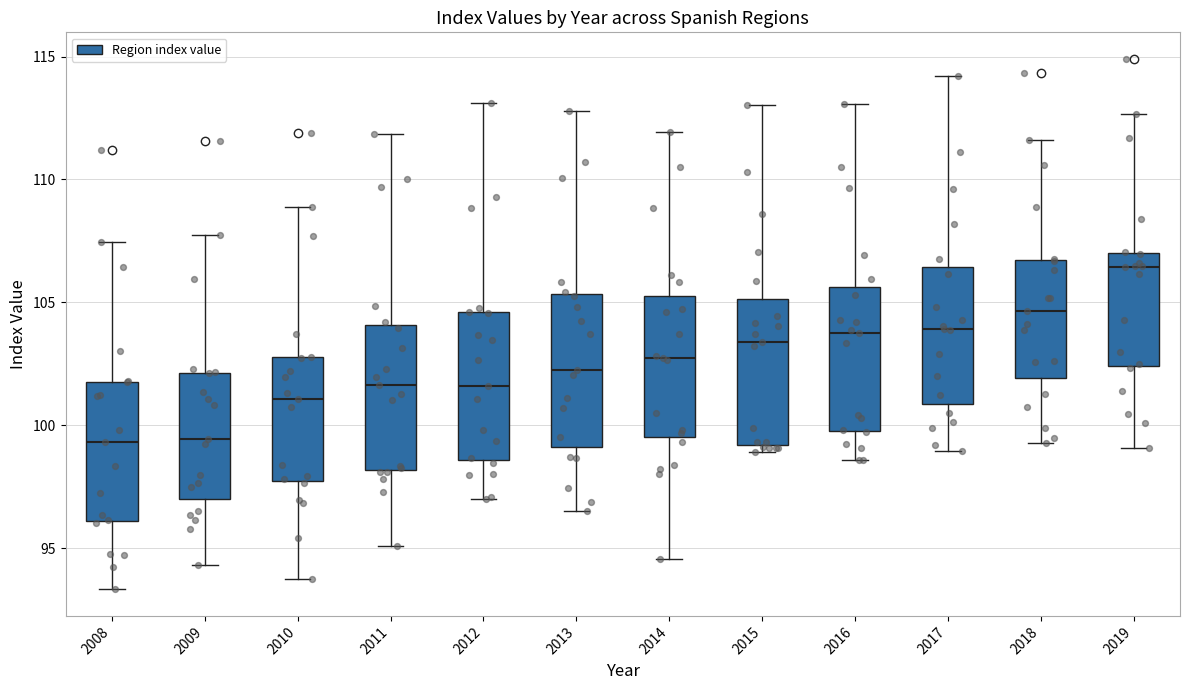

Reading left to right, read every box against the y-axis: the position of its median line, the range the box covers, and the ends of its whiskers. The values are not printed on the chart, so give them approximately, as read against the axis.

2008: median 99.5, box 96.0 to 102.0, whiskers 93.5 to 107.5
2009: median 99.5, box 97.0 to 102.0, whiskers 94.5 to 108.0
2010: median 101.0, box 97.5 to 103.0, whiskers 94.0 to 109.0
2011: median 101.5, box 98.0 to 104.0, whiskers 95.0 to 112.0
2012: median 101.5, box 98.5 to 104.5, whiskers 97.0 to 113.0
2013: median 102.5, box 99.0 to 105.5, whiskers 96.5 to 113.0
2014: median 103.0, box 99.5 to 105.5, whiskers 94.5 to 112.0
2015: median 103.5, box 99.0 to 105.0, whiskers 99.0 (just below the box's lower edge) to 113.0
2016: median 104.0, box 100.0 to 105.5, whiskers 98.5 to 113.0
2017: median 104.0, box 101.0 to 106.5, whiskers 99.0 to 114.0
2018: median 104.5, box 102.0 to 106.5, whiskers 99.5 to 111.5
2019: median 106.5, box 102.5 to 107.0, whiskers 99.0 to 112.5